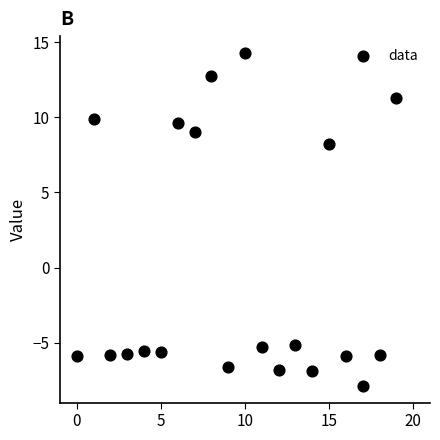

What is the range of Y values (max minus min)?

22.2